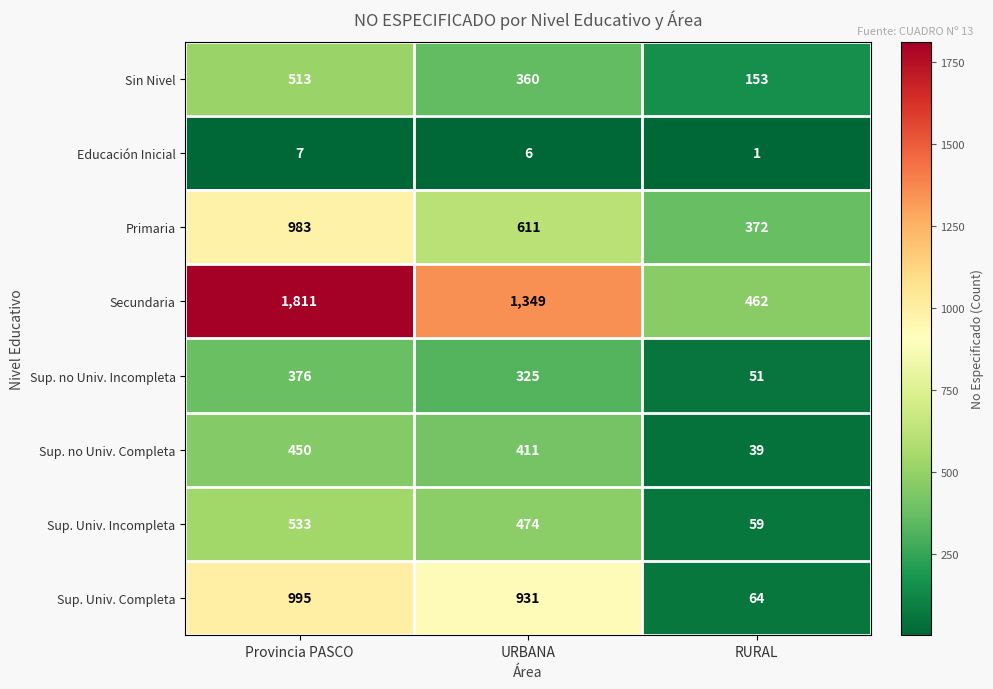

The Sup. no Univ. Completa series shows 450 at Provincia PASCO. True or false?

True